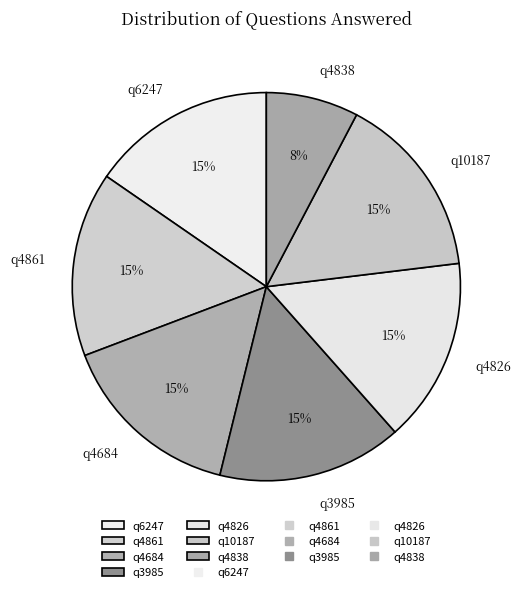

Is there a majority slice in this chart?

No